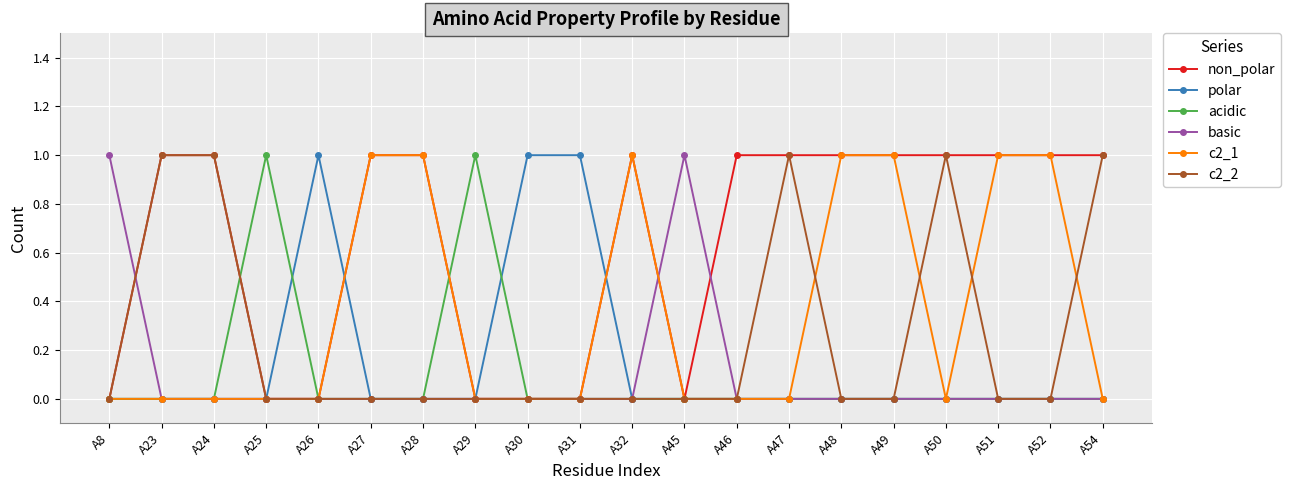

Which series has the largest total across all categories?

non_polar